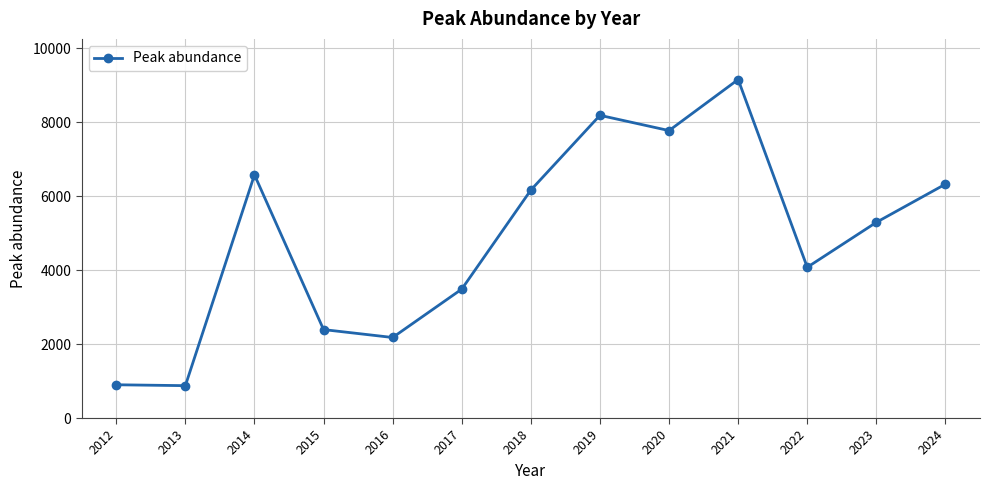

Which has a higher value, 2022 or 2024?

2024